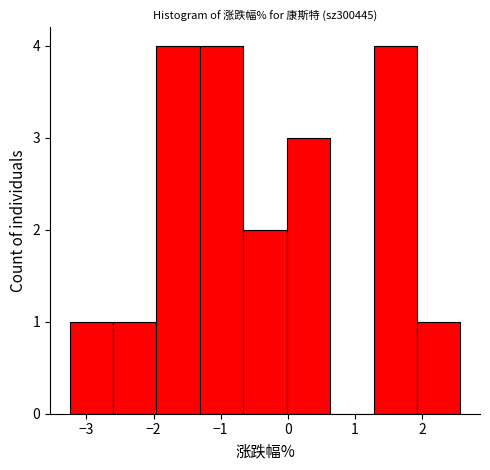

Reading left to right, list every bar in this chart as the range it spans on the x-axis followed by its height. Neither the bar edges nor the heights are printed on the chart, so give them approximately, as read against the axes.

-3.2 to -2.6: 1
-2.6 to -2.0: 1
-2.0 to -1.3: 4
-1.3 to -0.7: 4
-0.7 to 0.0: 2
0.0 to 0.6: 3
0.6 to 1.3: 0
1.3 to 1.9: 4
1.9 to 2.6: 1